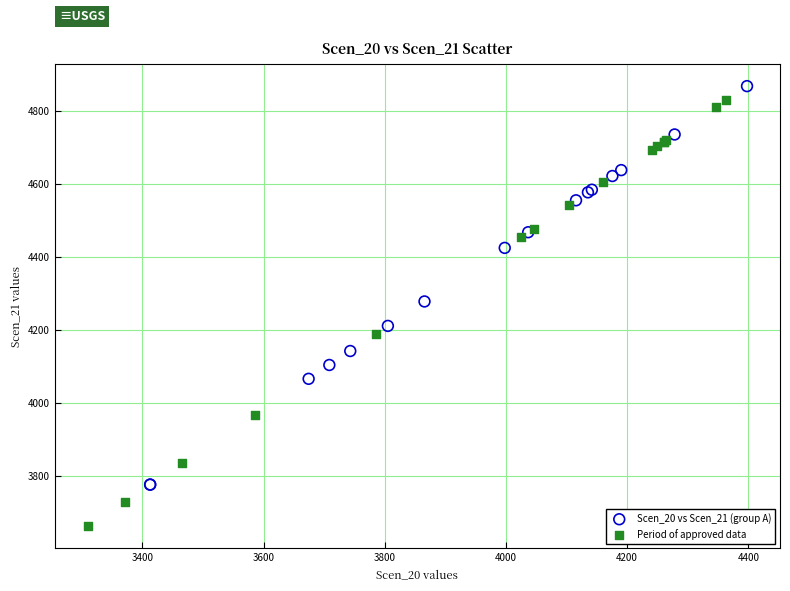

Which series reaches the minimum Y coordinate?

Period of approved data